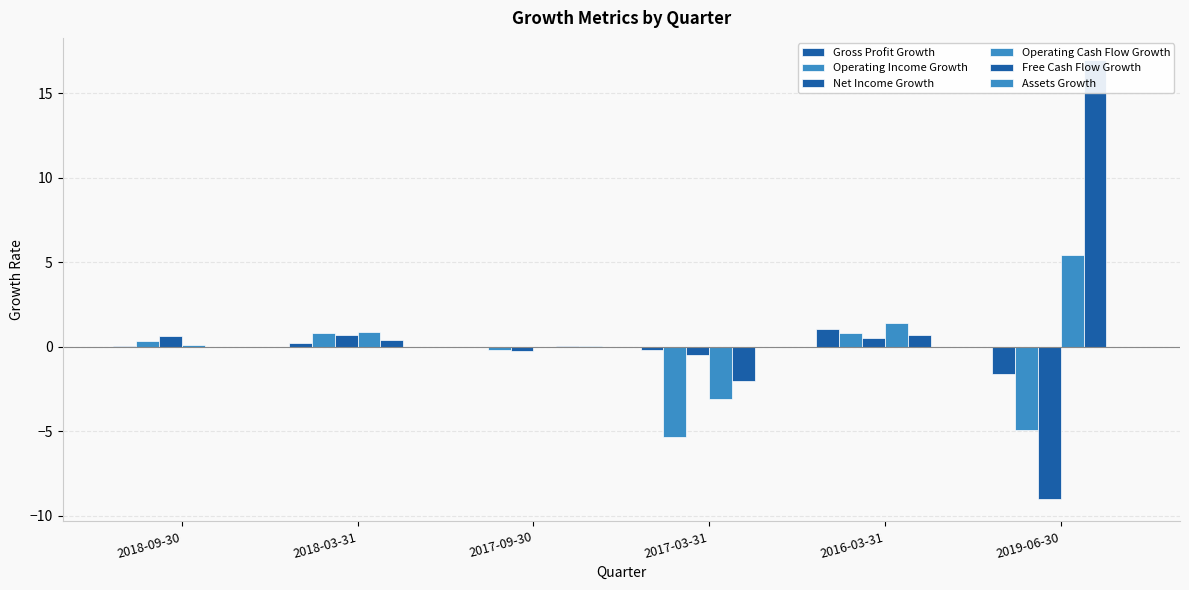

Does the chart contain any negative values?

Yes